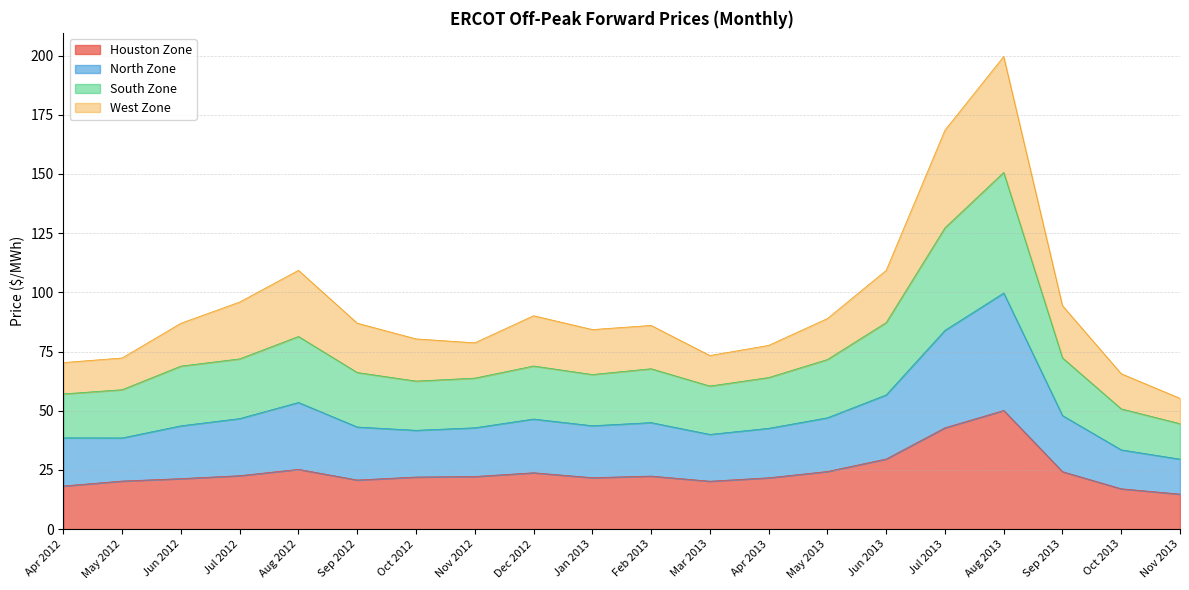

What is the total value across all series at Sep 2012?

87.0